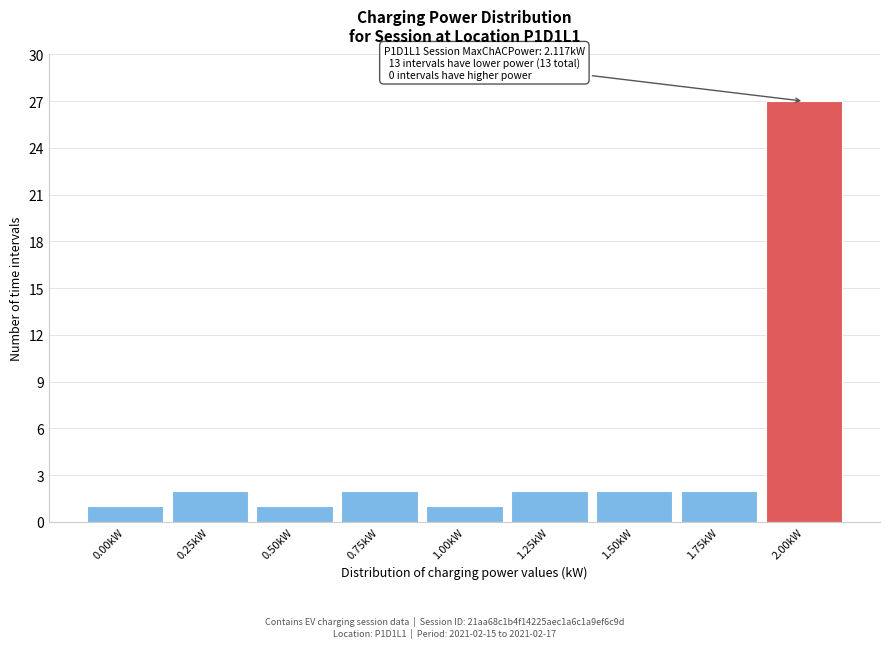

Reading left to right, transcribe all the data shown in this chart.

1	2	1	2	1	2	2	2	27